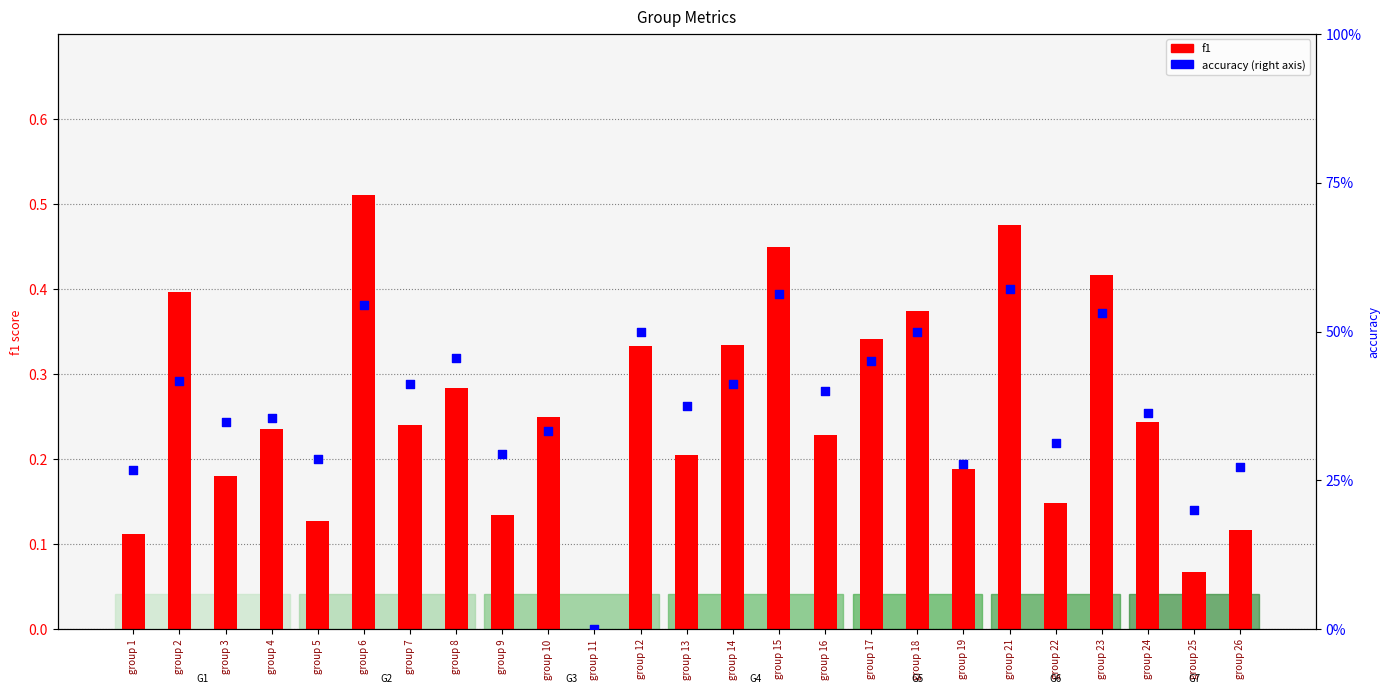

At how many categories does at least one series exceed 0?

24